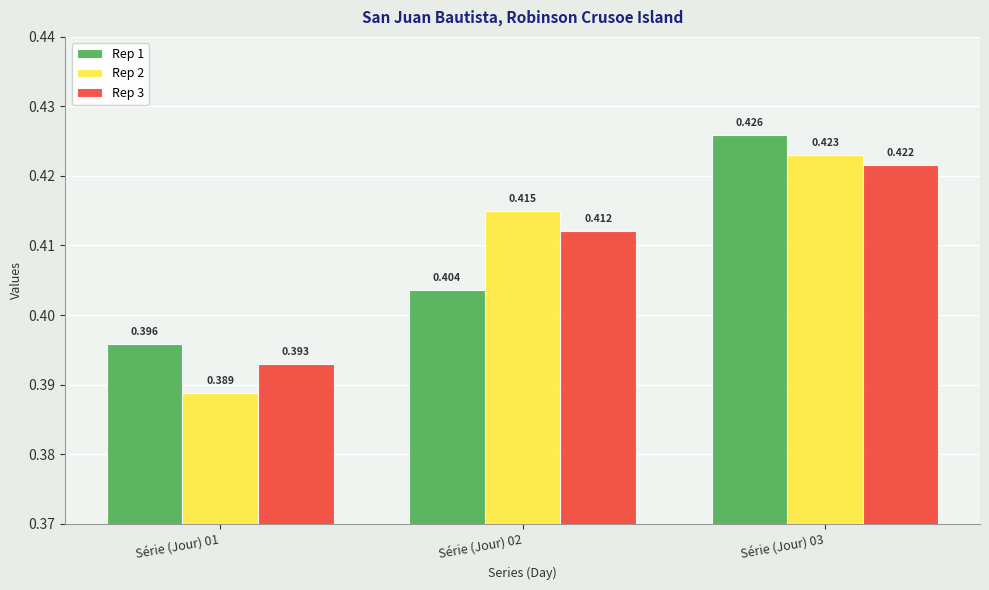

Is the value of Rep 1 at Série (Jour) 02 greater than the value of Rep 2 at Série (Jour) 02?

No